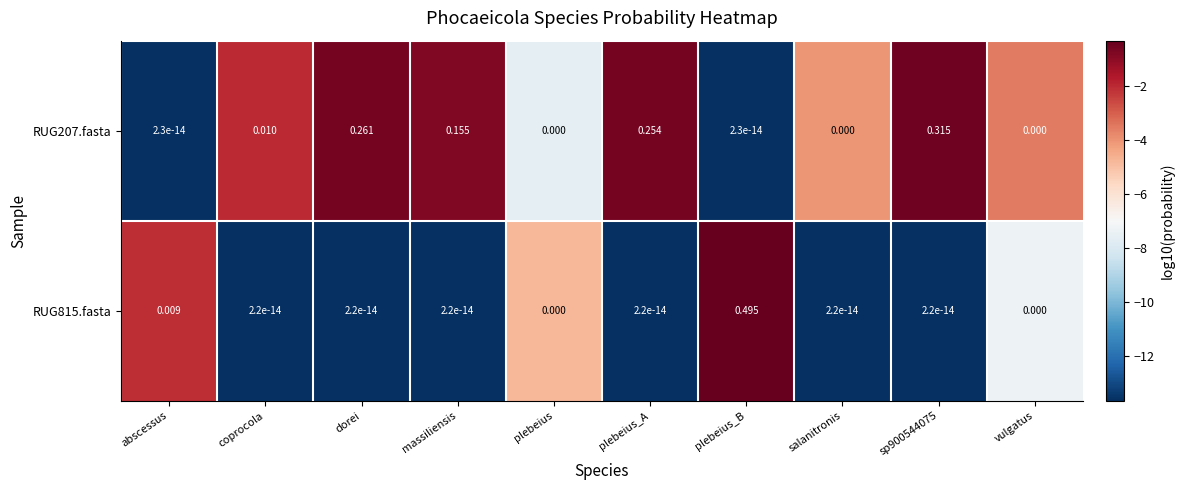

Which series has the largest range (max minus min)?

RUG815.fasta